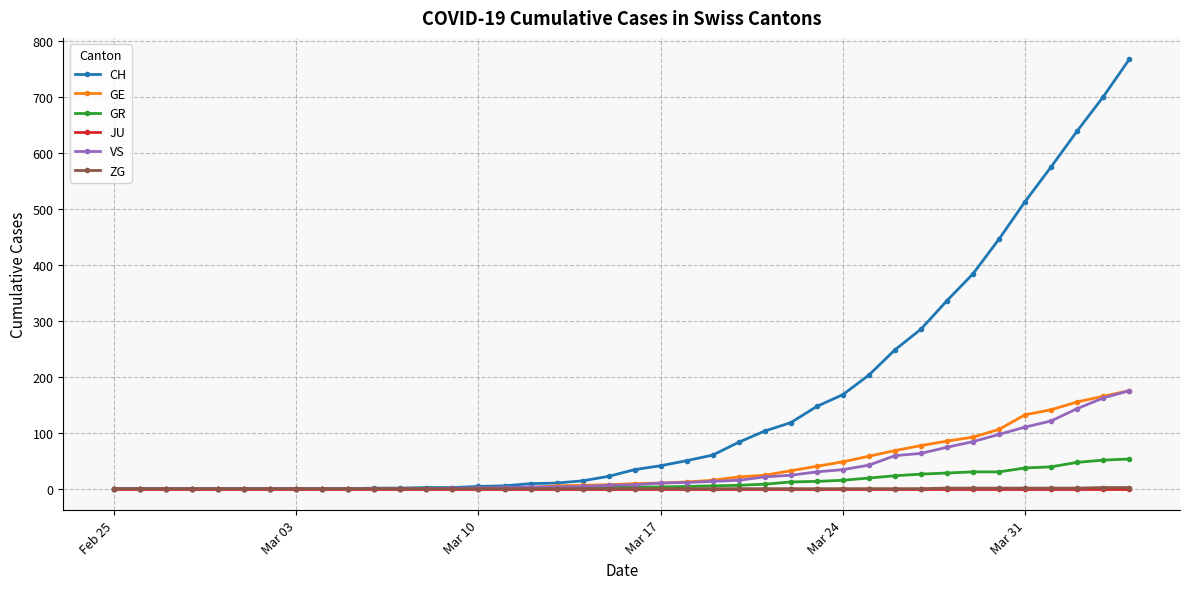

Count the number of data series in this chart.

6